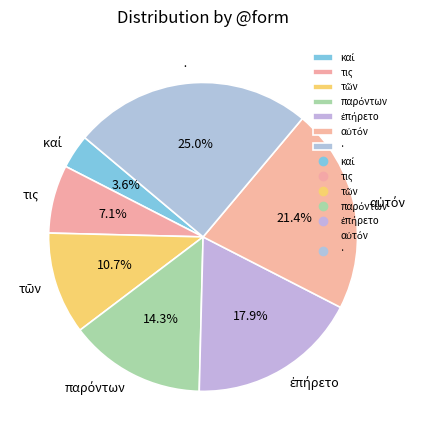

Is τις the majority of the pie?

No